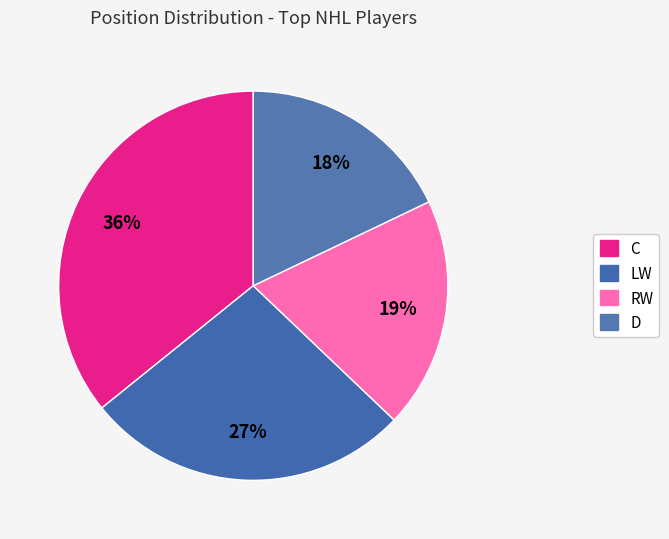

How much of the chart is everything except RW?

80.8%